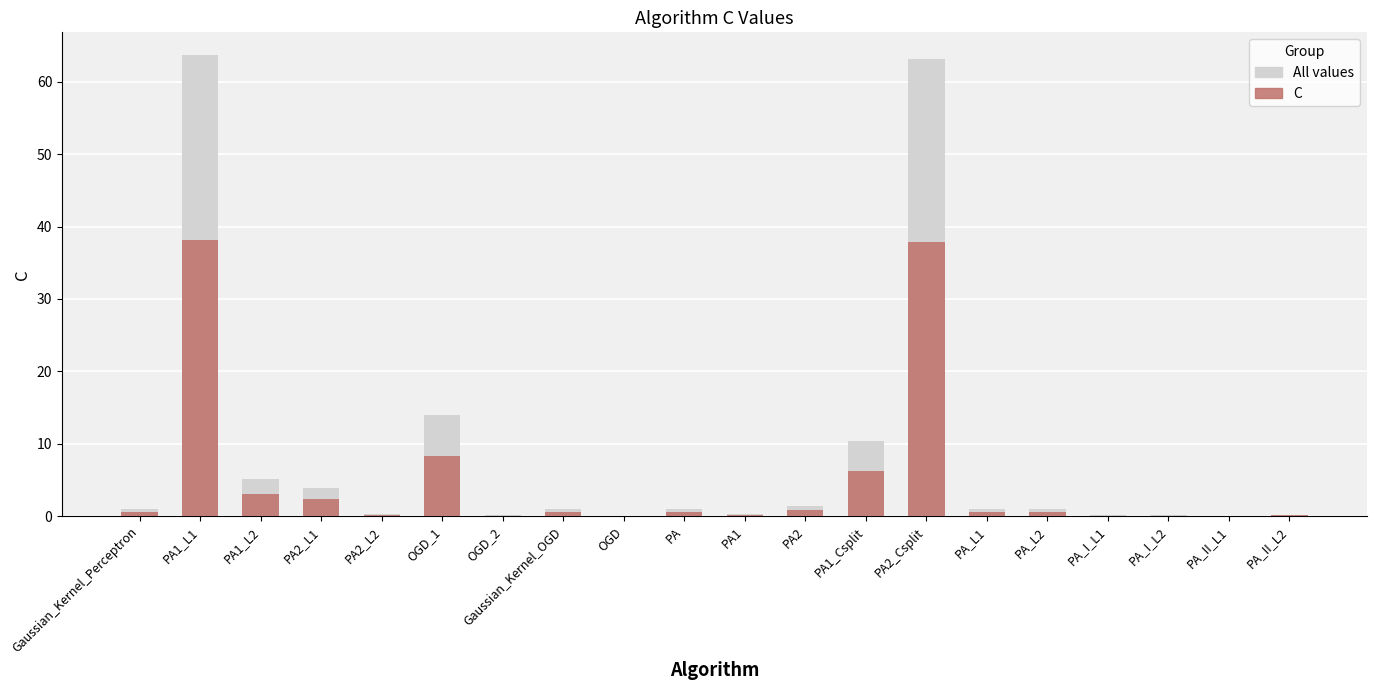

Reading left to right, what are all the values shown in this chart?

All values: Gaussian_Kernel_Perceptron=1.0	PA1_L1=63.6	PA1_L2=5.2	PA2_L1=3.8	PA2_L2=0.3	OGD_1=13.9	OGD_2=0.1	Gaussian_Kernel_OGD=1.0	OGD=0.1	PA=1.0	PA1=0.3	PA2=1.4	PA1_Csplit=10.4	PA2_Csplit=63.2	PA_L1=1.0	PA_L2=1.0	PA_I_L1=0.1	PA_I_L2=0.1	PA_II_L1=0.1	PA_II_L2=0.2
C: Gaussian_Kernel_Perceptron=0.6	PA1_L1=38.2	PA1_L2=3.1	PA2_L1=2.3	PA2_L2=0.2	OGD_1=8.4	OGD_2=0.1	Gaussian_Kernel_OGD=0.6	OGD=0.0	PA=0.6	PA1=0.2	PA2=0.8	PA1_Csplit=6.3	PA2_Csplit=37.9	PA_L1=0.6	PA_L2=0.6	PA_I_L1=0.1	PA_I_L2=0.1	PA_II_L1=0.0	PA_II_L2=0.1